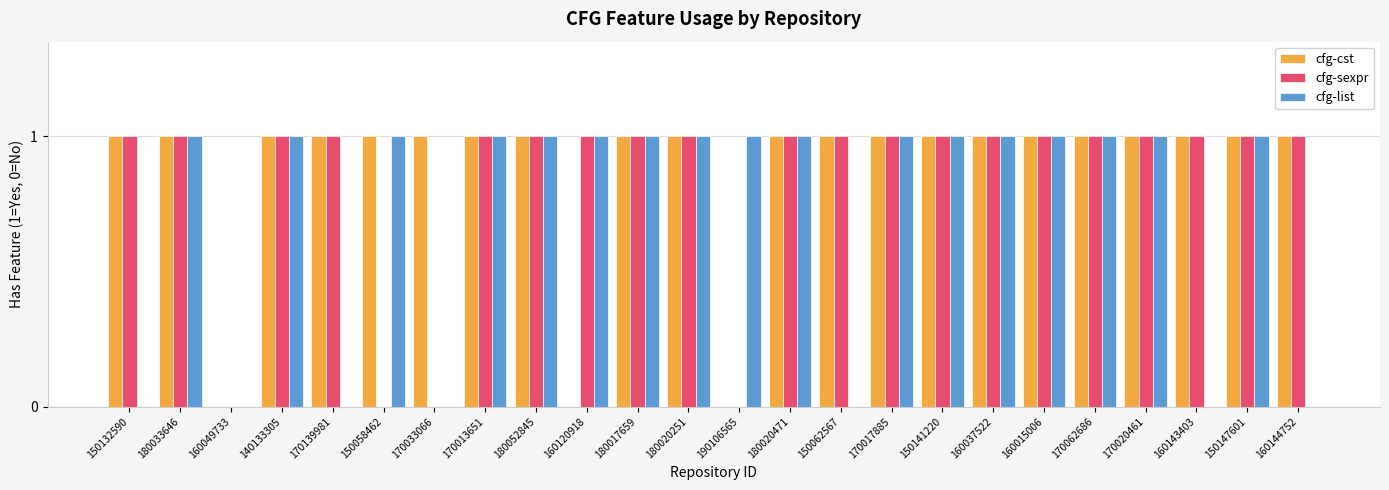

What is the sum of all cfg-list values?

17